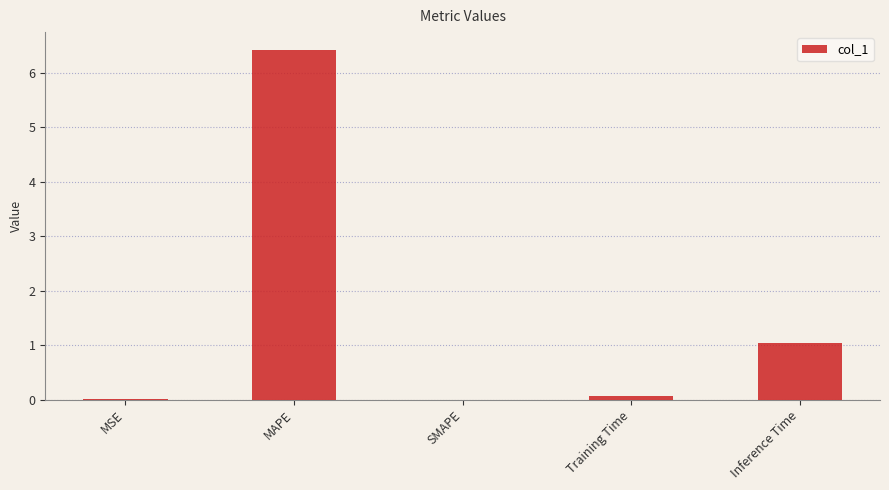

At which category does the chart reach its peak across all series?

MAPE